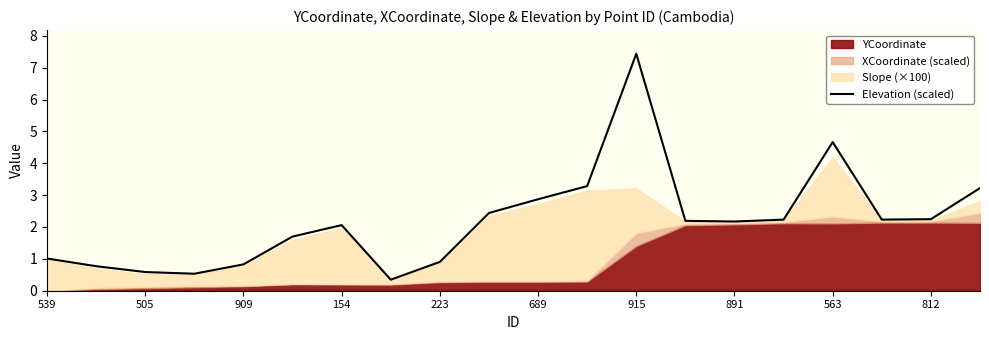

What is the minimum value for Elevation (scaled)?

0.3